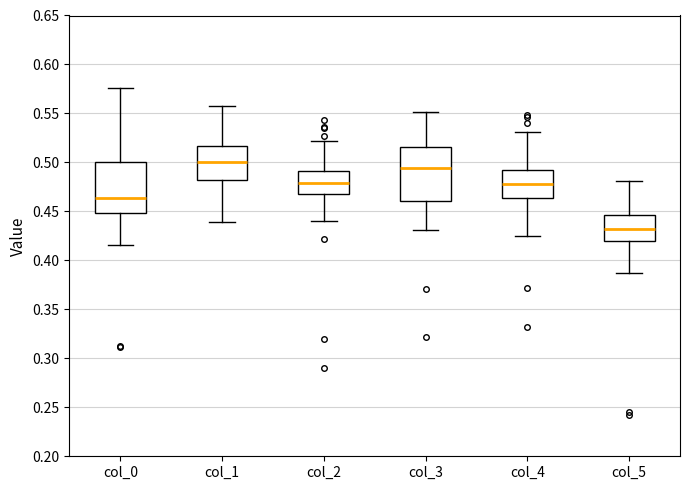

Which box has the highest median line?

col_1